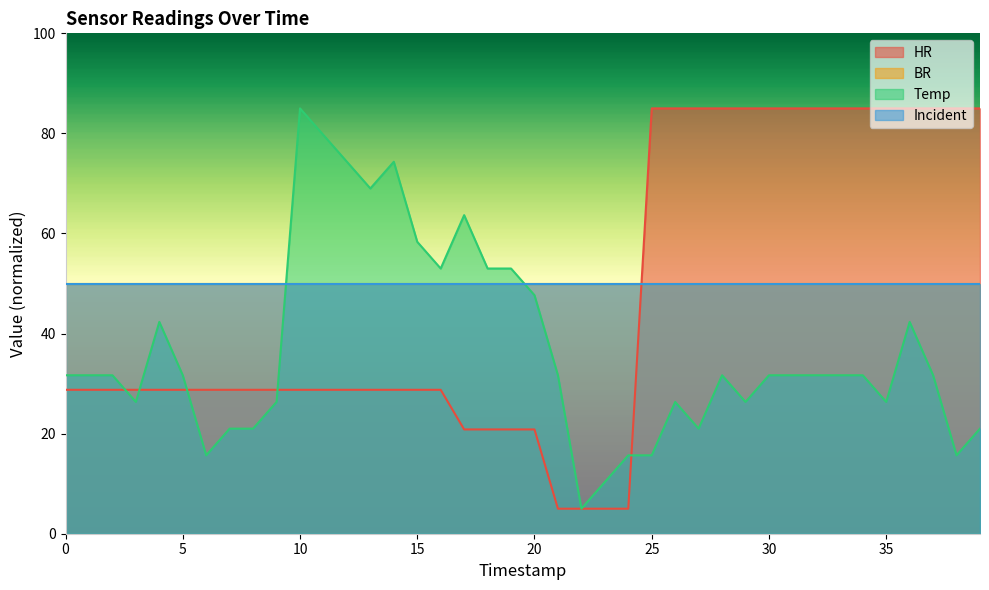

Reading left to right, extract all data points from this chart.

HR: 0=28.8	1=28.8	2=28.8	3=28.8	4=28.8	5=28.8	6=28.8	7=28.8	8=28.8	9=28.8	10=28.8	11=28.8	12=28.8	13=28.8	14=28.8	15=28.8	16=28.8	17=20.8	18=20.8	19=20.8	20=20.8	21=5.0	22=5.0	23=5.0	24=5.0	25=85.0	26=85.0	27=85.0	28=85.0	29=85.0	30=85.0	31=85.0	32=85.0	33=85.0	34=85.0	35=85.0	36=85.0	37=85.0	38=85.0	39=85.0
Temp: 0=31.7	1=31.7	2=31.7	3=26.3	4=42.3	5=31.7	6=15.7	7=21.0	8=21.0	9=26.3	10=85.0	11=79.7	12=74.3	13=69.0	14=74.3	15=58.3	16=53.0	17=63.7	18=53.0	19=53.0	20=47.7	21=31.7	22=5.0	23=10.3	24=15.7	25=15.7	26=26.3	27=21.0	28=31.7	29=26.3	30=31.7	31=31.7	32=31.7	33=31.7	34=31.7	35=26.3	36=42.3	37=31.7	38=15.7	39=21.0